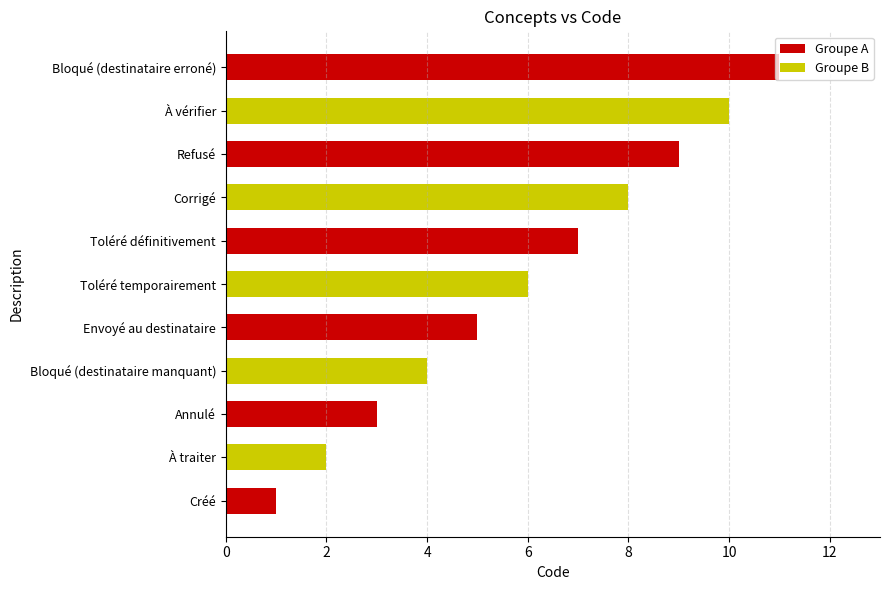

Count the number of data series in this chart.

2